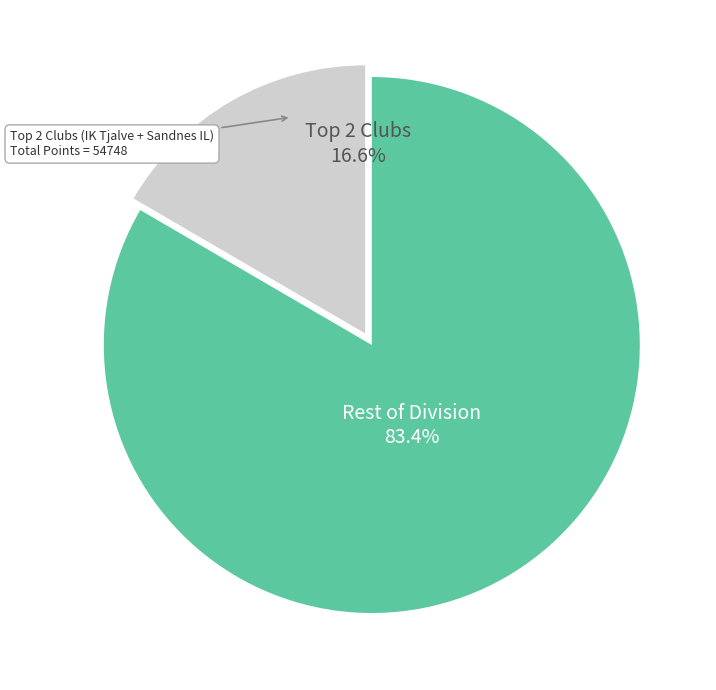

Does any single category account for the majority?

Yes